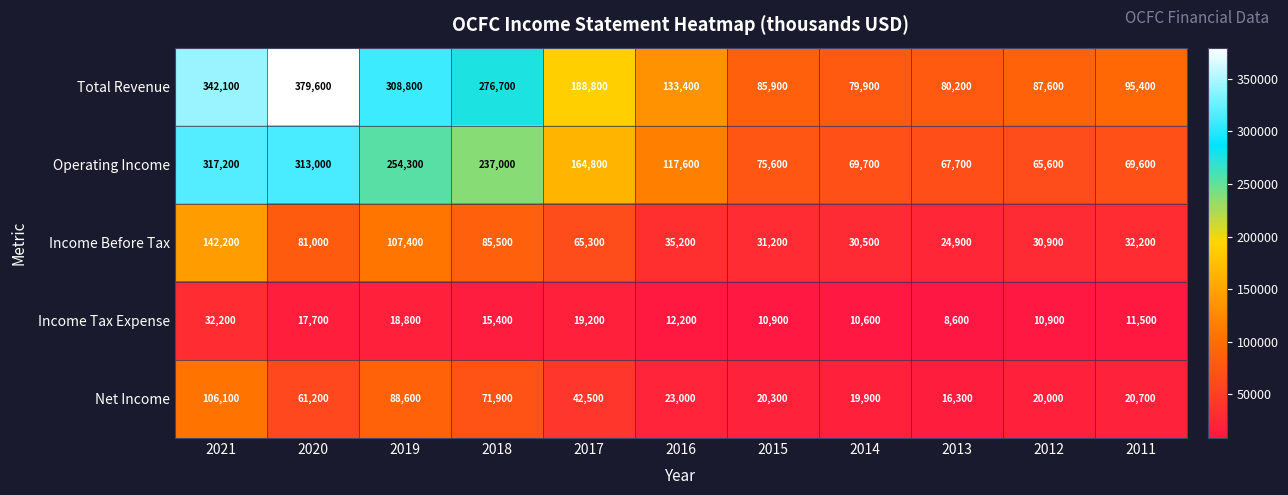

What is the spread (max minus min) of values at 2020?

361900